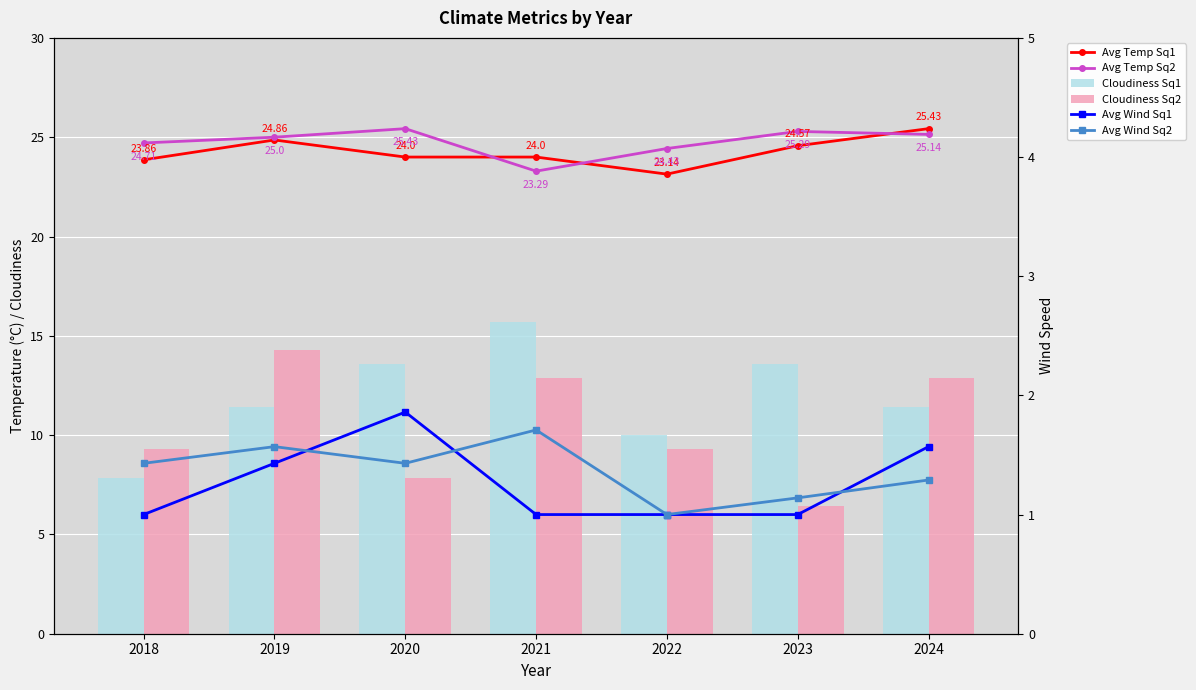

Reading left to right, transcribe all the data shown in this chart.

Avg Temp Sq1: 2018=23.9	2019=24.9	2020=24.0	2021=24.0	2022=23.1	2023=24.6	2024=25.4
Avg Temp Sq2: 2018=24.7	2019=25.0	2020=25.4	2021=23.3	2022=24.4	2023=25.3	2024=25.1
Cloudiness Sq1: 2018=7.9	2019=11.4	2020=13.6	2021=15.7	2022=10.0	2023=13.6	2024=11.4
Cloudiness Sq2: 2018=9.3	2019=14.3	2020=7.9	2021=12.9	2022=9.3	2023=6.4	2024=12.9
Avg Wind Sq1: 2018=1.0	2019=1.4	2020=1.9	2021=1.0	2022=1.0	2023=1.0	2024=1.6
Avg Wind Sq2: 2018=1.4	2019=1.6	2020=1.4	2021=1.7	2022=1.0	2023=1.1	2024=1.3